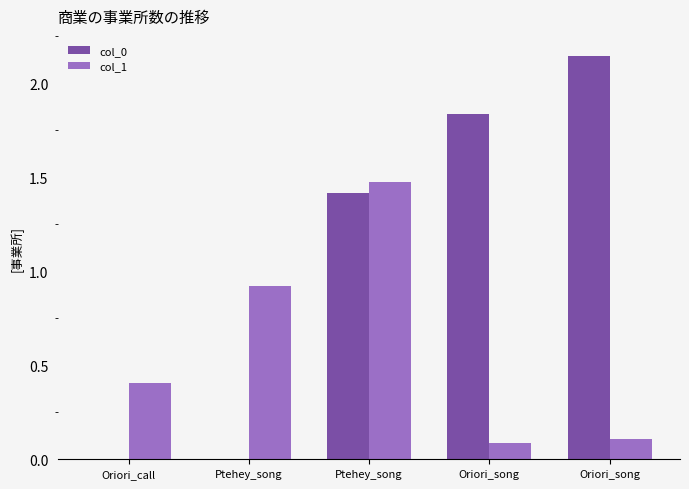

Where is col_1 nearest to the value 0?

Oriori_song